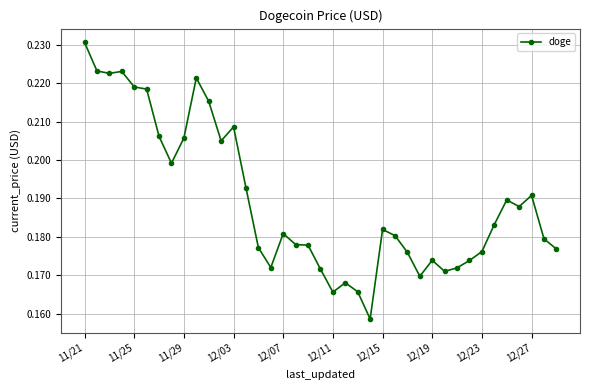

What is the sum of all values?

7.4